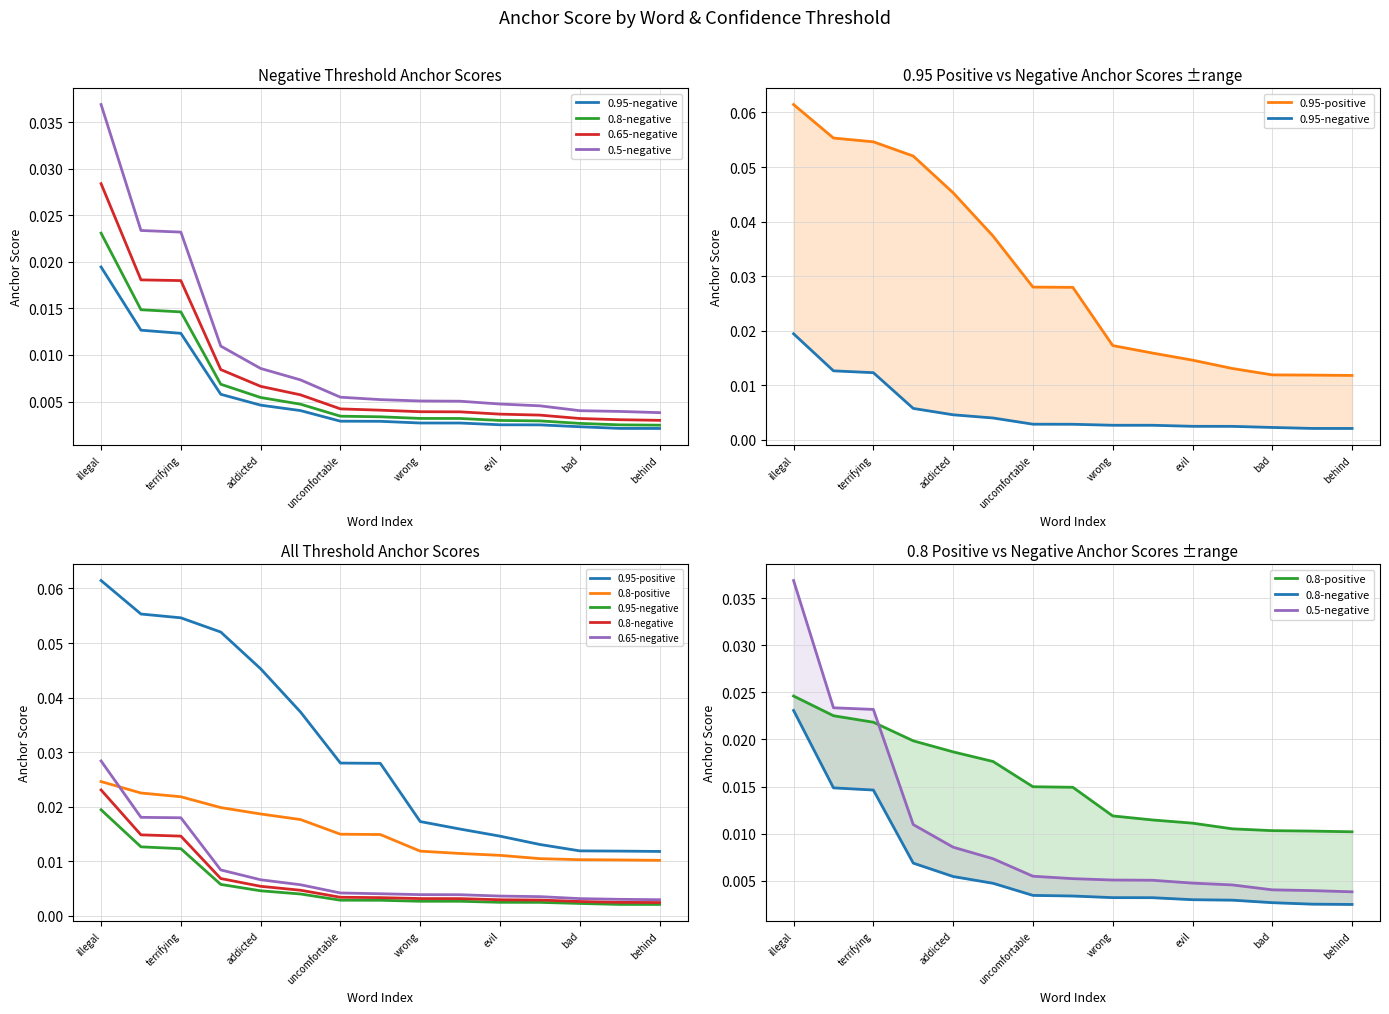

Which series has the largest total across all categories?

0.95-positive